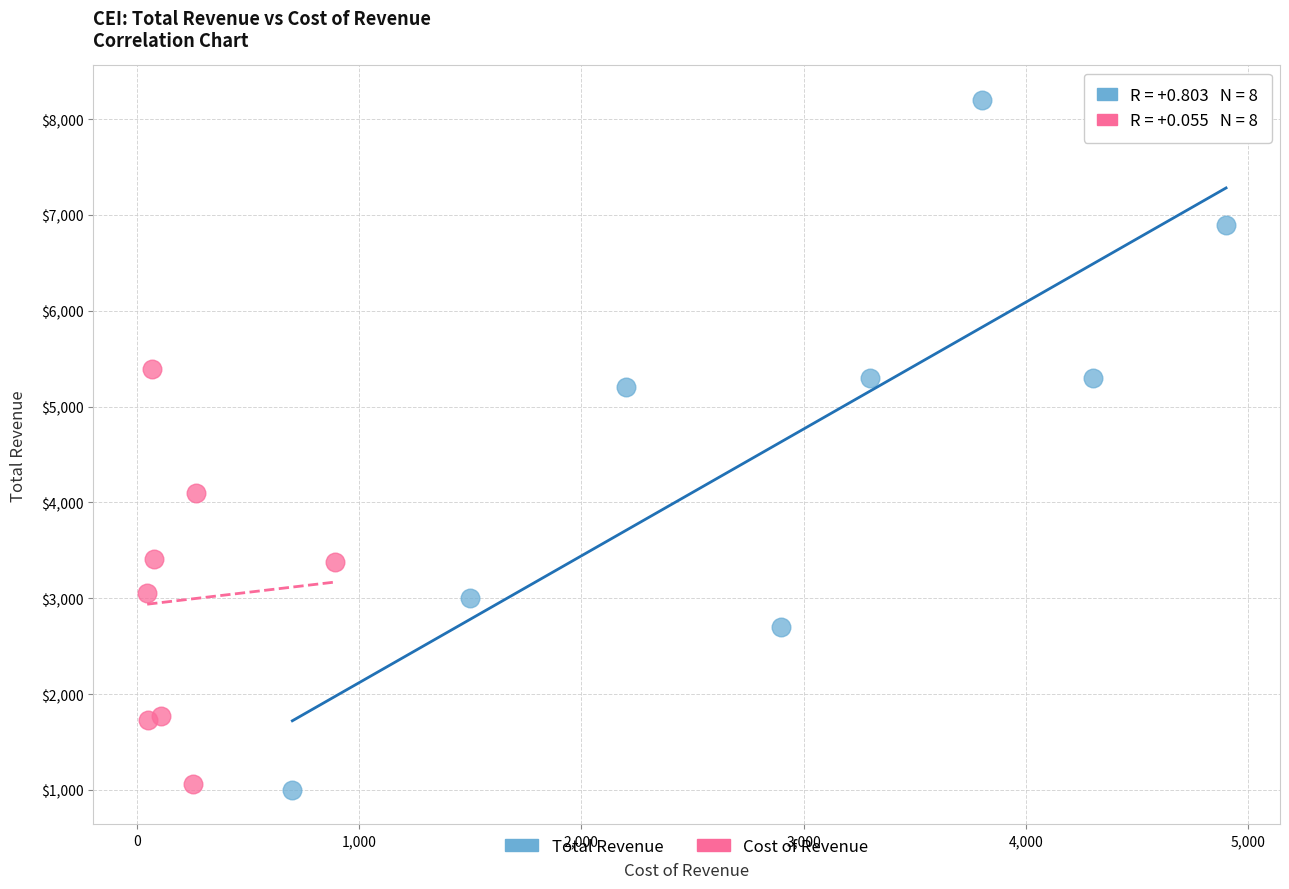

Which series contains the highest Y value?

Total Revenue